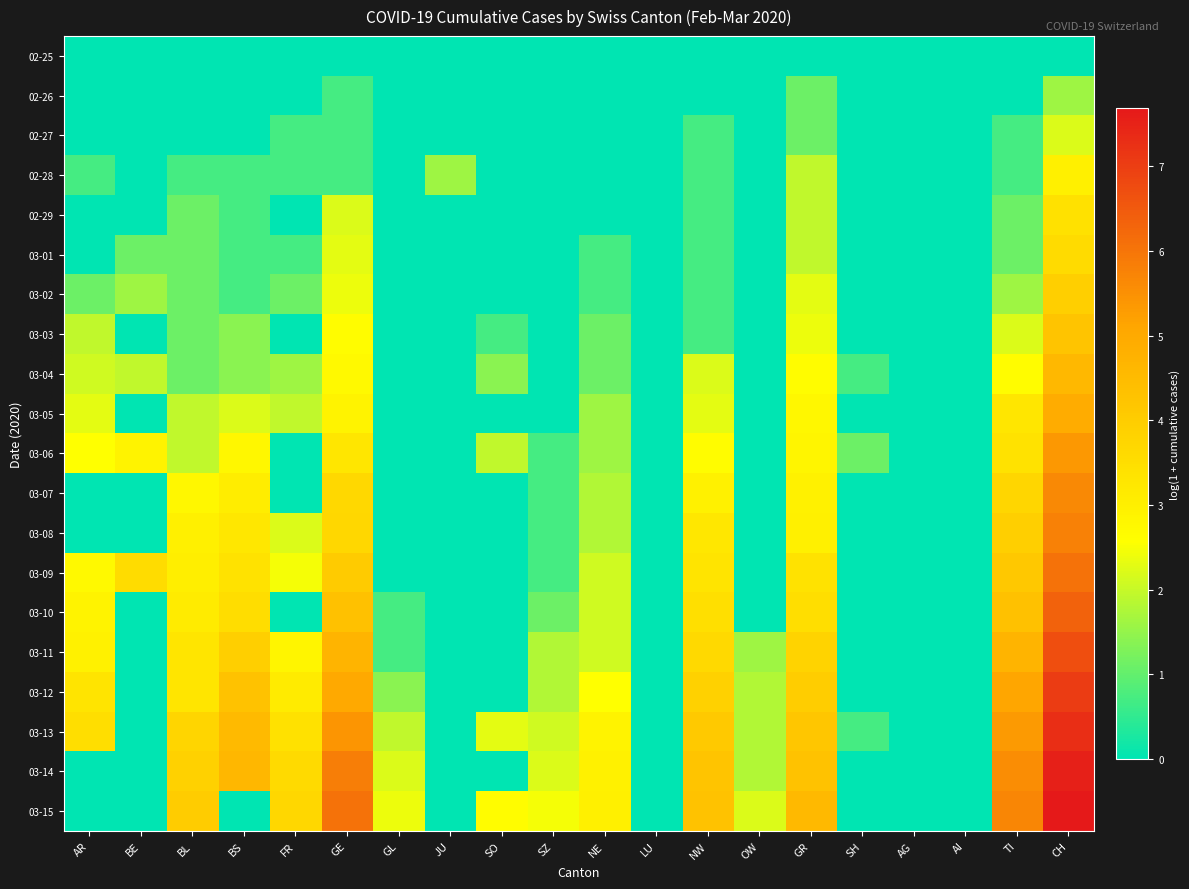

Reading left to right, what are all the values shown in this chart?

02-25: AR=0.0	BE=0.0	BL=0.0	BS=0.0	FR=0.0	GE=0.0	GL=0.0	JU=0.0	SO=0.0	SZ=0.0	NE=0.0	LU=0.0	NW=0.0	OW=0.0	GR=0.0	SH=0.0	AG=0.0	AI=0.0	TI=0.0	CH=0.0
02-26: AR=0.0	BE=0.0	BL=0.0	BS=0.0	FR=0.0	GE=0.7	GL=0.0	JU=0.0	SO=0.0	SZ=0.0	NE=0.0	LU=0.0	NW=0.0	OW=0.0	GR=1.1	SH=0.0	AG=0.0	AI=0.0	TI=0.0	CH=1.6
02-27: AR=0.0	BE=0.0	BL=0.0	BS=0.0	FR=0.7	GE=0.7	GL=0.0	JU=0.0	SO=0.0	SZ=0.0	NE=0.0	LU=0.0	NW=0.7	OW=0.0	GR=1.1	SH=0.0	AG=0.0	AI=0.0	TI=0.7	CH=2.2
02-28: AR=0.7	BE=0.0	BL=0.7	BS=0.7	FR=0.7	GE=0.7	GL=0.0	JU=1.6	SO=0.0	SZ=0.0	NE=0.0	LU=0.0	NW=0.7	OW=0.0	GR=1.9	SH=0.0	AG=0.0	AI=0.0	TI=0.7	CH=3.0
02-29: AR=0.0	BE=0.0	BL=1.1	BS=0.7	FR=0.0	GE=2.2	GL=0.0	JU=0.0	SO=0.0	SZ=0.0	NE=0.0	LU=0.0	NW=0.7	OW=0.0	GR=1.9	SH=0.0	AG=0.0	AI=0.0	TI=1.1	CH=3.4
03-01: AR=0.0	BE=1.1	BL=1.1	BS=0.7	FR=0.7	GE=2.3	GL=0.0	JU=0.0	SO=0.0	SZ=0.0	NE=0.7	LU=0.0	NW=0.7	OW=0.0	GR=1.9	SH=0.0	AG=0.0	AI=0.0	TI=1.1	CH=3.6
03-02: AR=1.1	BE=1.6	BL=1.1	BS=0.7	FR=1.1	GE=2.4	GL=0.0	JU=0.0	SO=0.0	SZ=0.0	NE=0.7	LU=0.0	NW=0.7	OW=0.0	GR=2.3	SH=0.0	AG=0.0	AI=0.0	TI=1.6	CH=3.9
03-03: AR=1.9	BE=0.0	BL=1.1	BS=1.4	FR=0.0	GE=2.6	GL=0.0	JU=0.0	SO=0.7	SZ=0.0	NE=1.1	LU=0.0	NW=0.7	OW=0.0	GR=2.4	SH=0.0	AG=0.0	AI=0.0	TI=2.2	CH=4.2
03-04: AR=2.1	BE=1.9	BL=1.1	BS=1.4	FR=1.6	GE=2.7	GL=0.0	JU=0.0	SO=1.4	SZ=0.0	NE=1.1	LU=0.0	NW=2.2	OW=0.0	GR=2.6	SH=0.7	AG=0.0	AI=0.0	TI=2.6	CH=4.6
03-05: AR=2.3	BE=0.0	BL=1.9	BS=2.2	FR=1.9	GE=2.9	GL=0.0	JU=0.0	SO=0.0	SZ=0.0	NE=1.6	LU=0.0	NW=2.3	OW=0.0	GR=2.8	SH=0.0	AG=0.0	AI=0.0	TI=3.3	CH=4.9
03-06: AR=2.6	BE=2.9	BL=1.9	BS=2.8	FR=0.0	GE=3.3	GL=0.0	JU=0.0	SO=1.9	SZ=0.7	NE=1.6	LU=0.0	NW=2.6	OW=0.0	GR=2.8	SH=1.1	AG=0.0	AI=0.0	TI=3.4	CH=5.4
03-07: AR=0.0	BE=0.0	BL=2.8	BS=3.1	FR=0.0	GE=3.7	GL=0.0	JU=0.0	SO=0.0	SZ=0.7	NE=1.8	LU=0.0	NW=2.9	OW=0.0	GR=2.9	SH=0.0	AG=0.0	AI=0.0	TI=3.7	CH=5.6
03-08: AR=0.0	BE=0.0	BL=3.0	BS=3.2	FR=2.2	GE=3.7	GL=0.0	JU=0.0	SO=0.0	SZ=0.7	NE=1.8	LU=0.0	NW=3.2	OW=0.0	GR=3.0	SH=0.0	AG=0.0	AI=0.0	TI=3.9	CH=5.8
03-09: AR=2.7	BE=3.6	BL=3.0	BS=3.4	FR=2.5	GE=4.0	GL=0.0	JU=0.0	SO=0.0	SZ=0.7	NE=2.1	LU=0.0	NW=3.3	OW=0.0	GR=3.4	SH=0.0	AG=0.0	AI=0.0	TI=4.1	CH=6.1
03-10: AR=2.9	BE=0.0	BL=3.1	BS=3.5	FR=0.0	GE=4.3	GL=0.7	JU=0.0	SO=0.0	SZ=1.1	NE=2.1	LU=0.0	NW=3.5	OW=0.0	GR=3.5	SH=0.0	AG=0.0	AI=0.0	TI=4.3	CH=6.4
03-11: AR=2.9	BE=0.0	BL=3.3	BS=3.9	FR=2.8	GE=4.7	GL=0.7	JU=0.0	SO=0.0	SZ=1.8	NE=2.1	LU=0.0	NW=3.6	OW=1.6	GR=3.8	SH=0.0	AG=0.0	AI=0.0	TI=4.7	CH=6.7
03-12: AR=3.3	BE=0.0	BL=3.3	BS=4.3	FR=3.1	GE=5.0	GL=1.4	JU=0.0	SO=0.0	SZ=1.8	NE=2.6	LU=0.0	NW=3.9	OW=1.8	GR=4.0	SH=0.0	AG=0.0	AI=0.0	TI=5.1	CH=7.0
03-13: AR=3.5	BE=0.0	BL=3.8	BS=4.5	FR=3.4	GE=5.4	GL=1.9	JU=0.0	SO=2.3	SZ=2.1	NE=2.9	LU=0.0	NW=4.1	OW=1.8	GR=4.2	SH=0.7	AG=0.0	AI=0.0	TI=5.3	CH=7.3
03-14: AR=0.0	BE=0.0	BL=3.9	BS=4.6	FR=3.6	GE=5.8	GL=2.2	JU=0.0	SO=0.0	SZ=2.2	NE=2.9	LU=0.0	NW=4.2	OW=1.8	GR=4.3	SH=0.0	AG=0.0	AI=0.0	TI=5.6	CH=7.5
03-15: AR=0.0	BE=0.0	BL=4.0	BS=0.0	FR=3.7	GE=6.1	GL=2.4	JU=0.0	SO=2.6	SZ=2.5	NE=3.0	LU=0.0	NW=4.3	OW=2.2	GR=4.5	SH=0.0	AG=0.0	AI=0.0	TI=5.7	CH=7.7